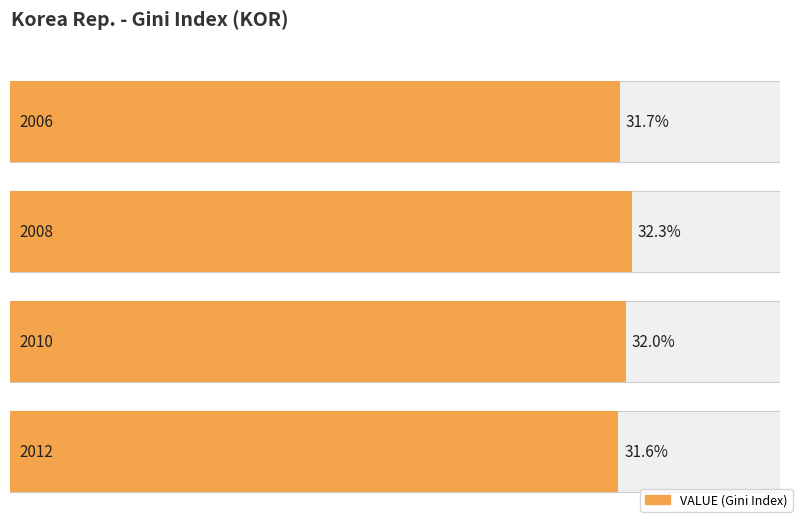

Reading left to right, what are all the values shown in this chart?

2006=31.7	2008=32.3	2010=32.0	2012=31.6